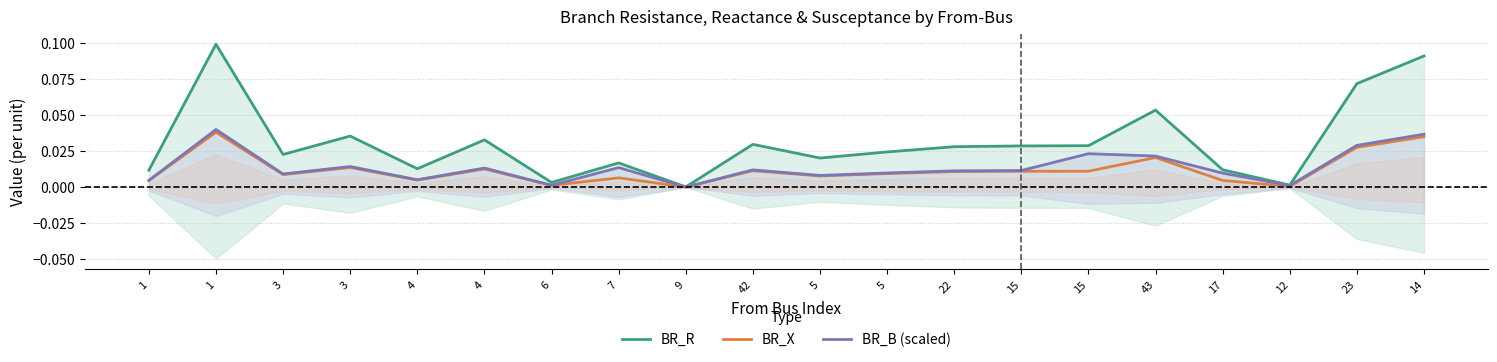

Is it true that BR_B (scaled) equals 0.0 at 5?

False